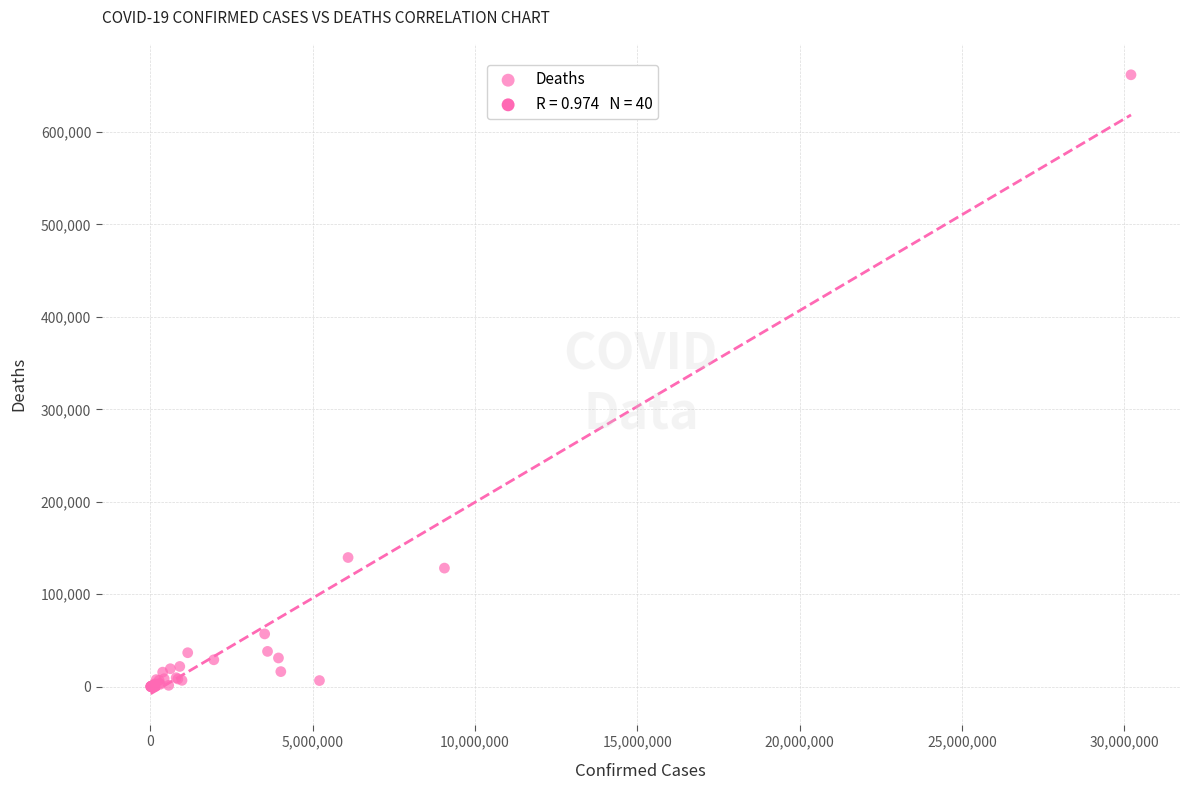

What Y value in the scatter plot is closest to 330959?

139734